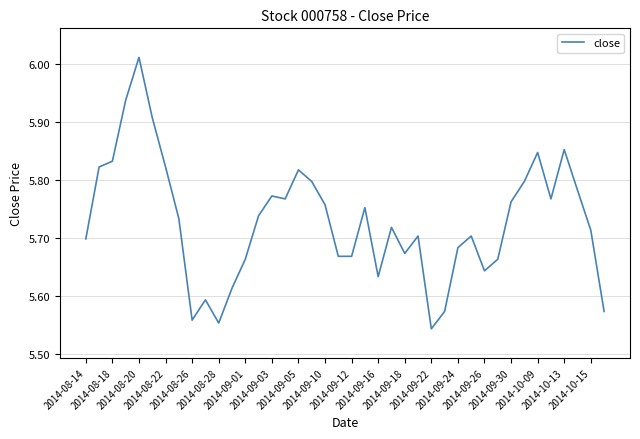

What is the difference between the maximum and minimum values?

0.5